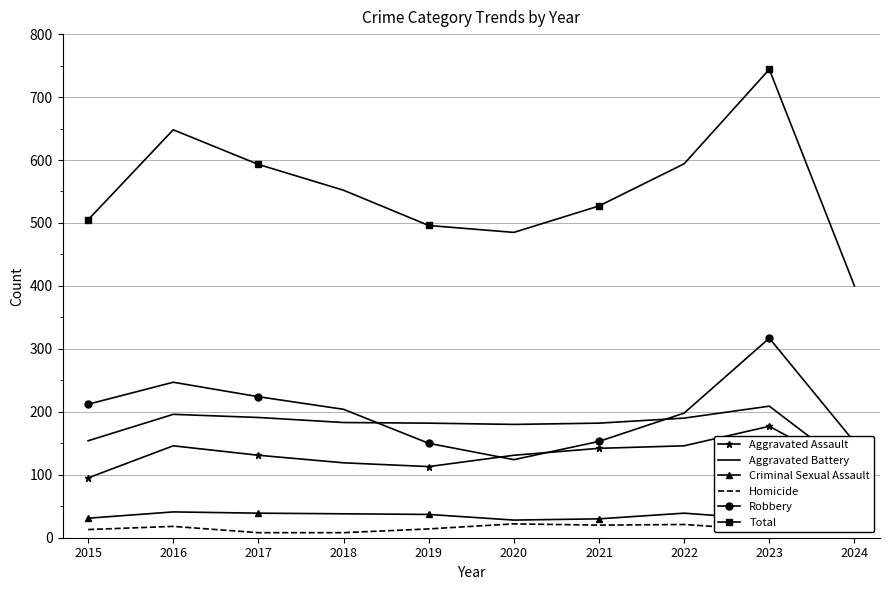

Rank the series at 2015 from lowest to highest value.

Homicide, Criminal Sexual Assault, Aggravated Assault, Aggravated Battery, Robbery, Total